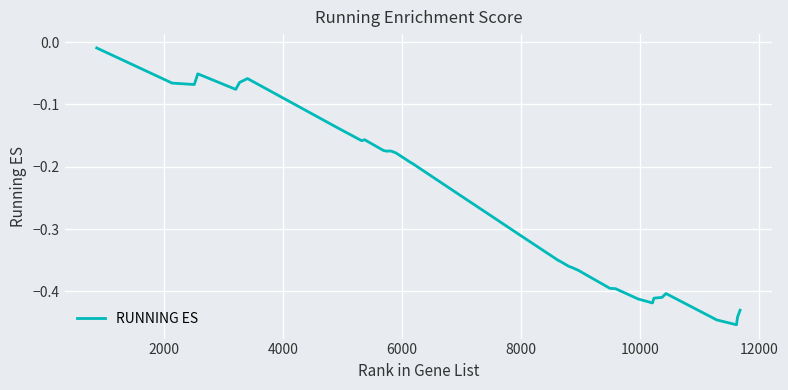

What is the difference between the maximum and minimum values?

0.4